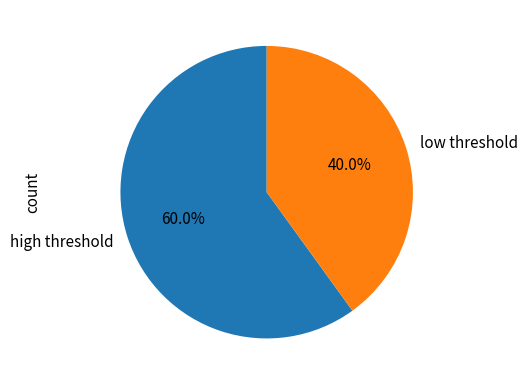

Which has a higher value, low threshold or high threshold?

high threshold